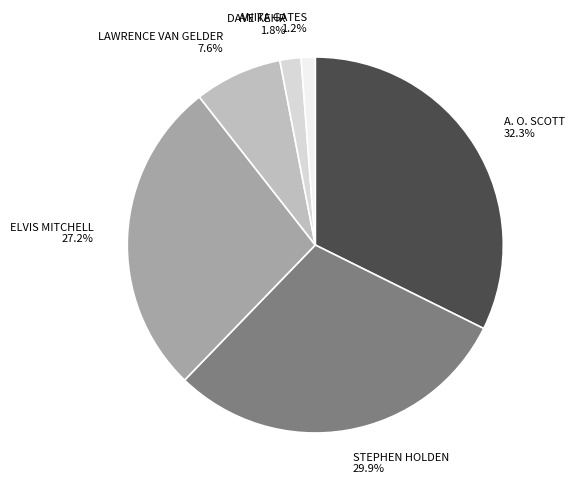

Approximately how many times larger is the value at LAWRENCE VAN GELDER compared to STEPHEN HOLDEN?

0.3